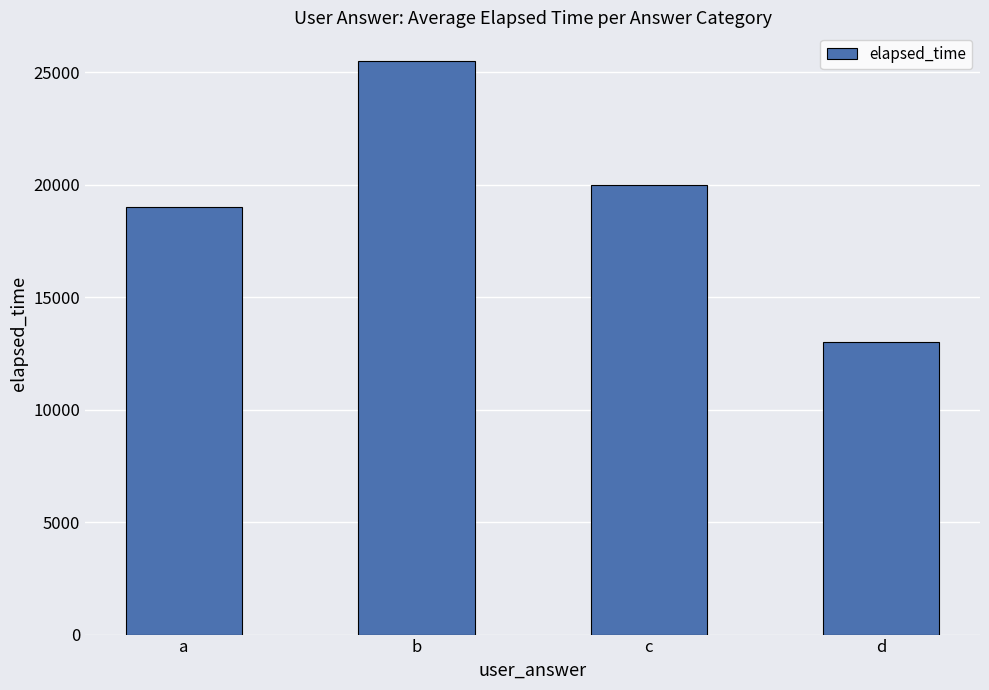

What is the value of the 1st bar from the left?

19000